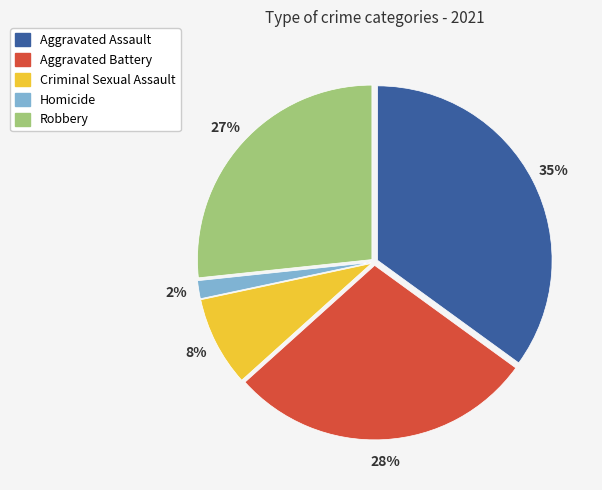

Count the number of slices in the pie.

5